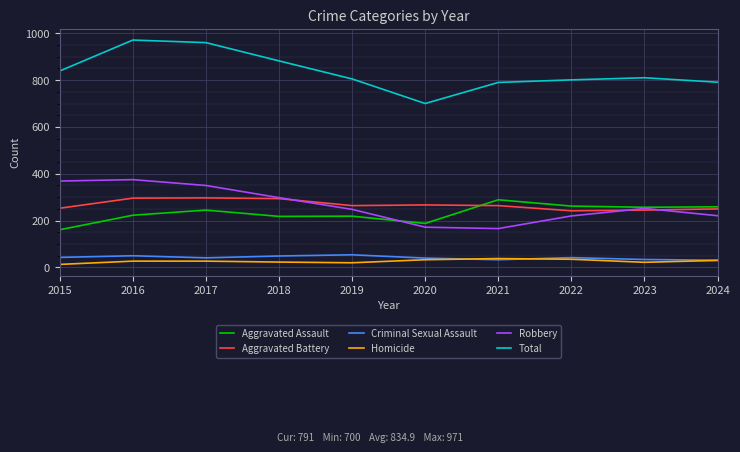

The value of Robbery at 2023 is 390. True or false?

False